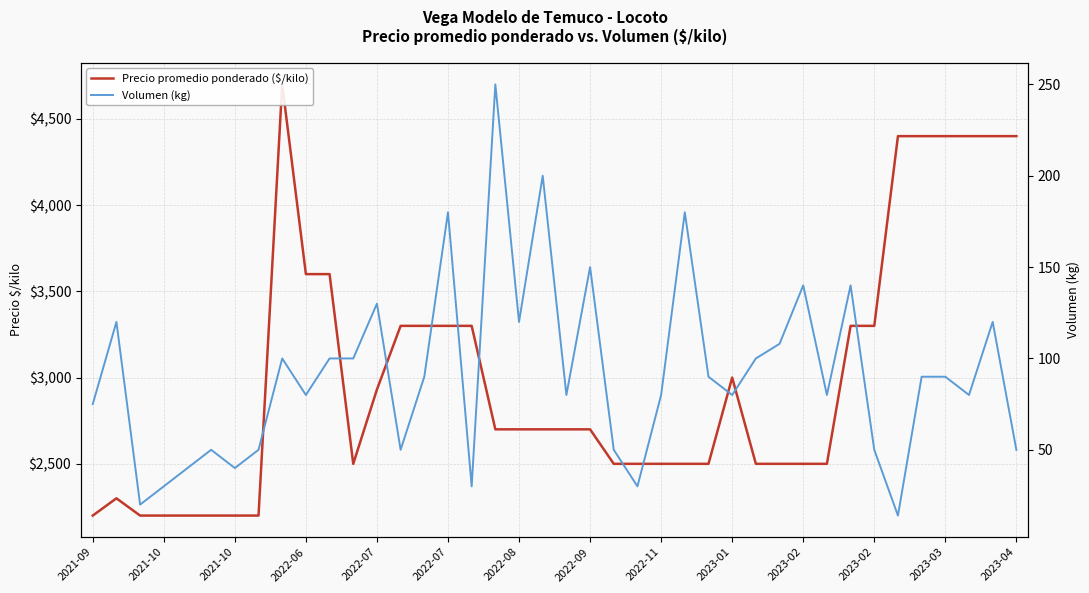

Is the value of Volumen (kg) at 26 greater than the value of Precio promedio ponderado ($/kilo) at 38?

No